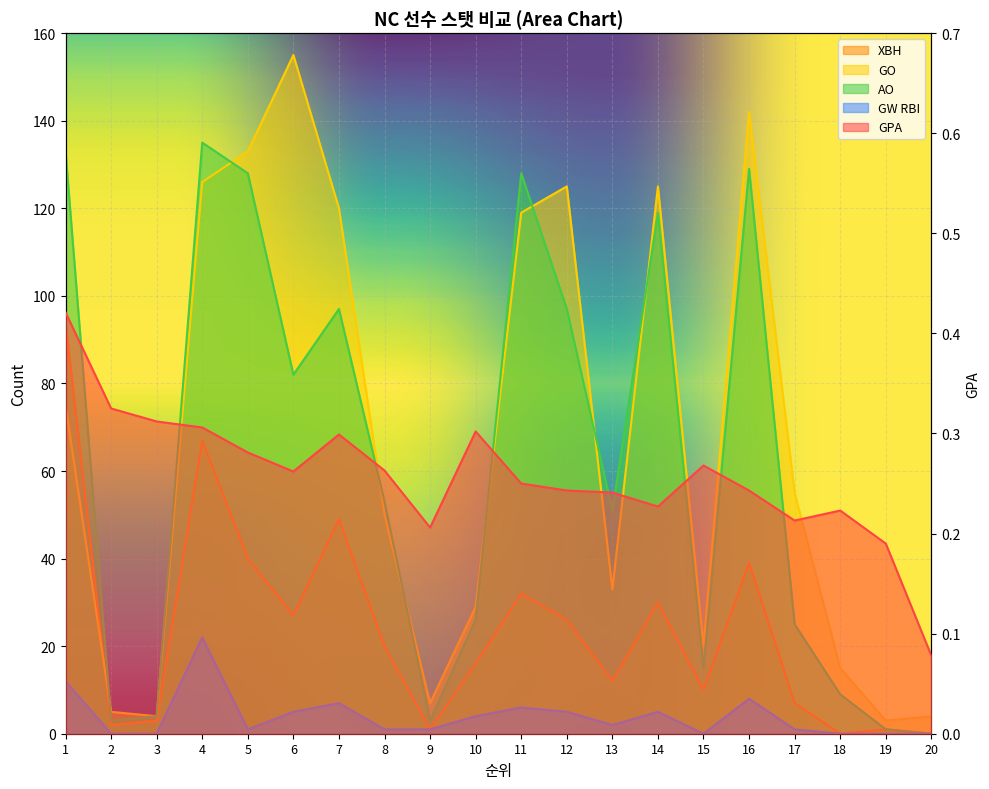

What is the value of the GW RBI point at the 9th from the left?

1.0